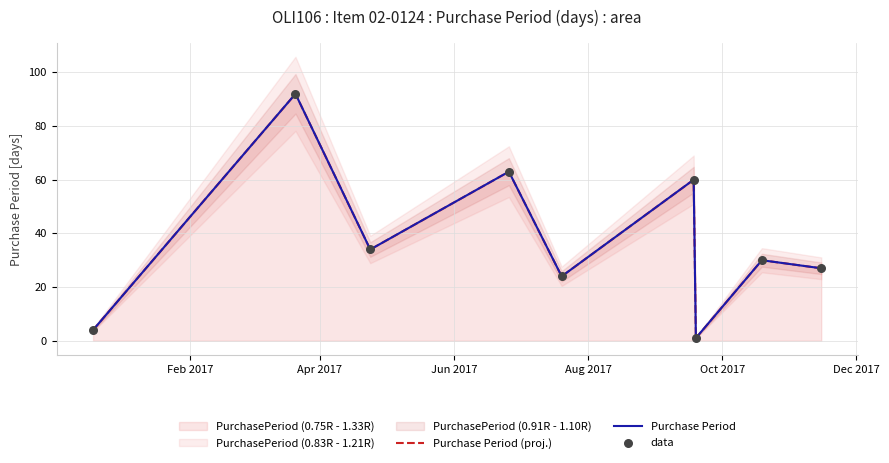

What is the total value across all series at Apr 2017?

276